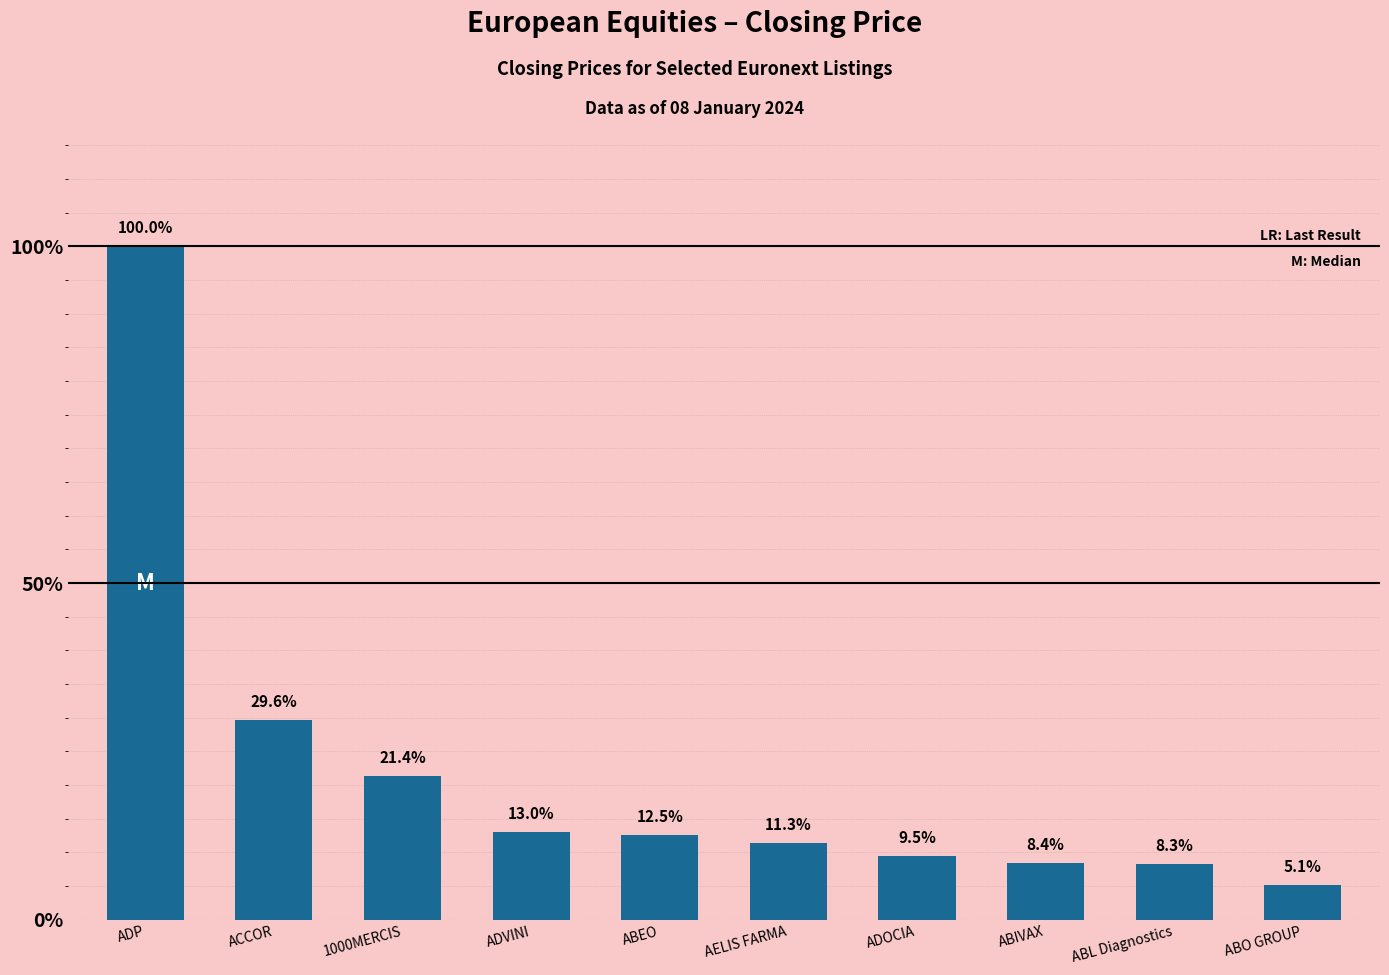

Are the bars horizontal?

No